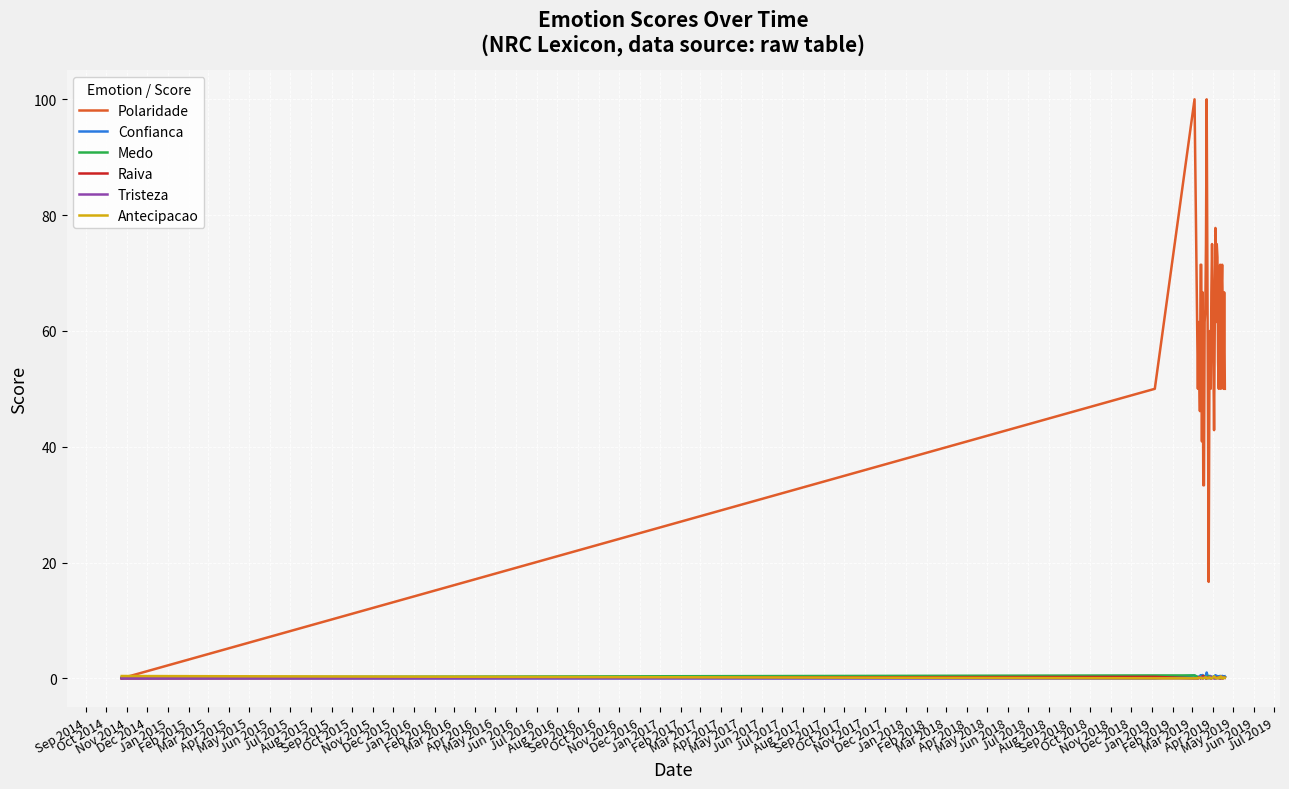

Which series has the largest range (max minus min)?

Polaridade